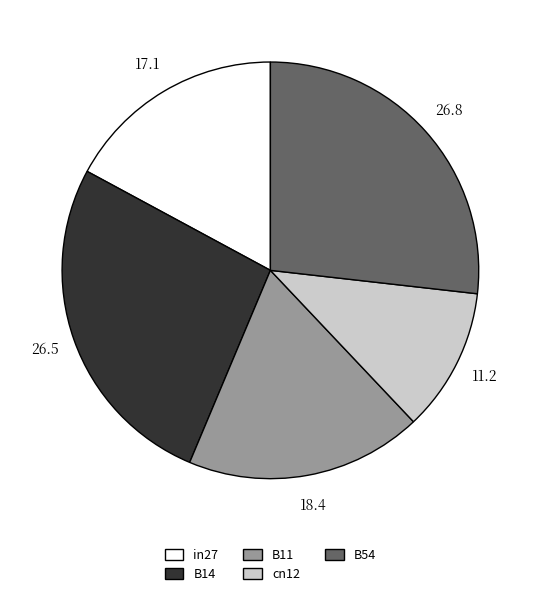

Does in27 represent more than half of the total?

No